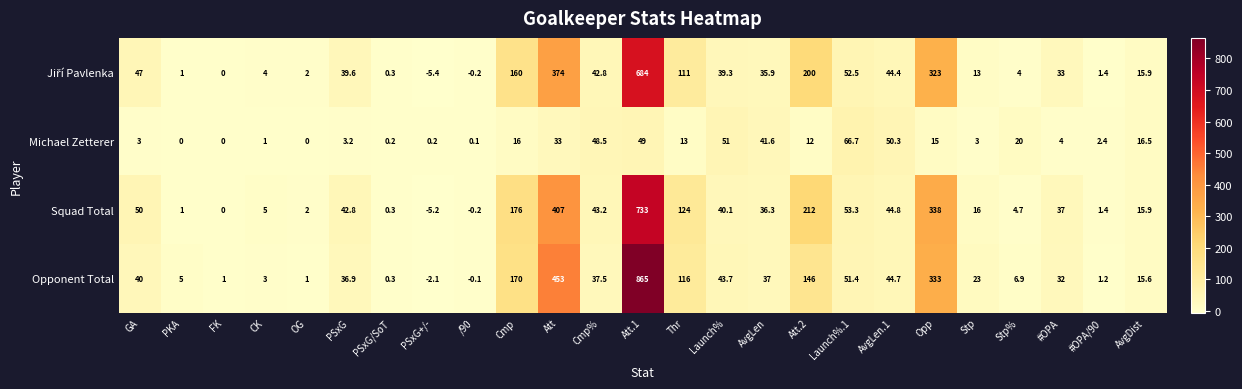

Which series changed the most between AvgLen and Stp?

Michael Zetterer